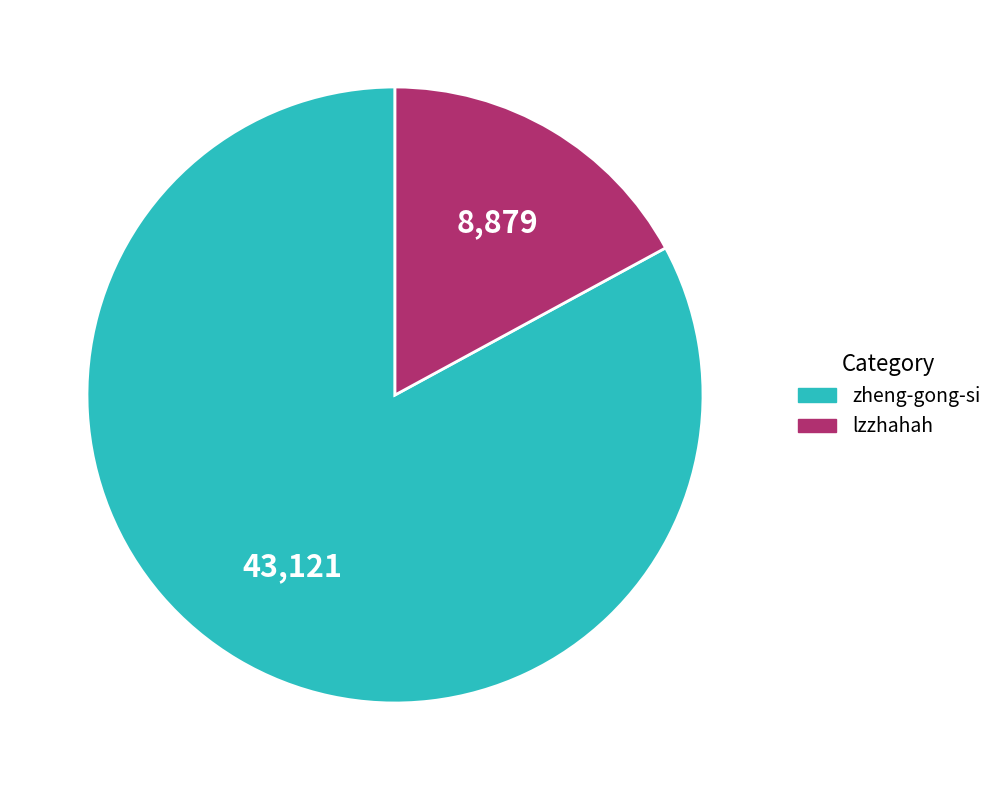

Combined, do zheng-gong-si and lzzhahah account for over 50%?

Yes